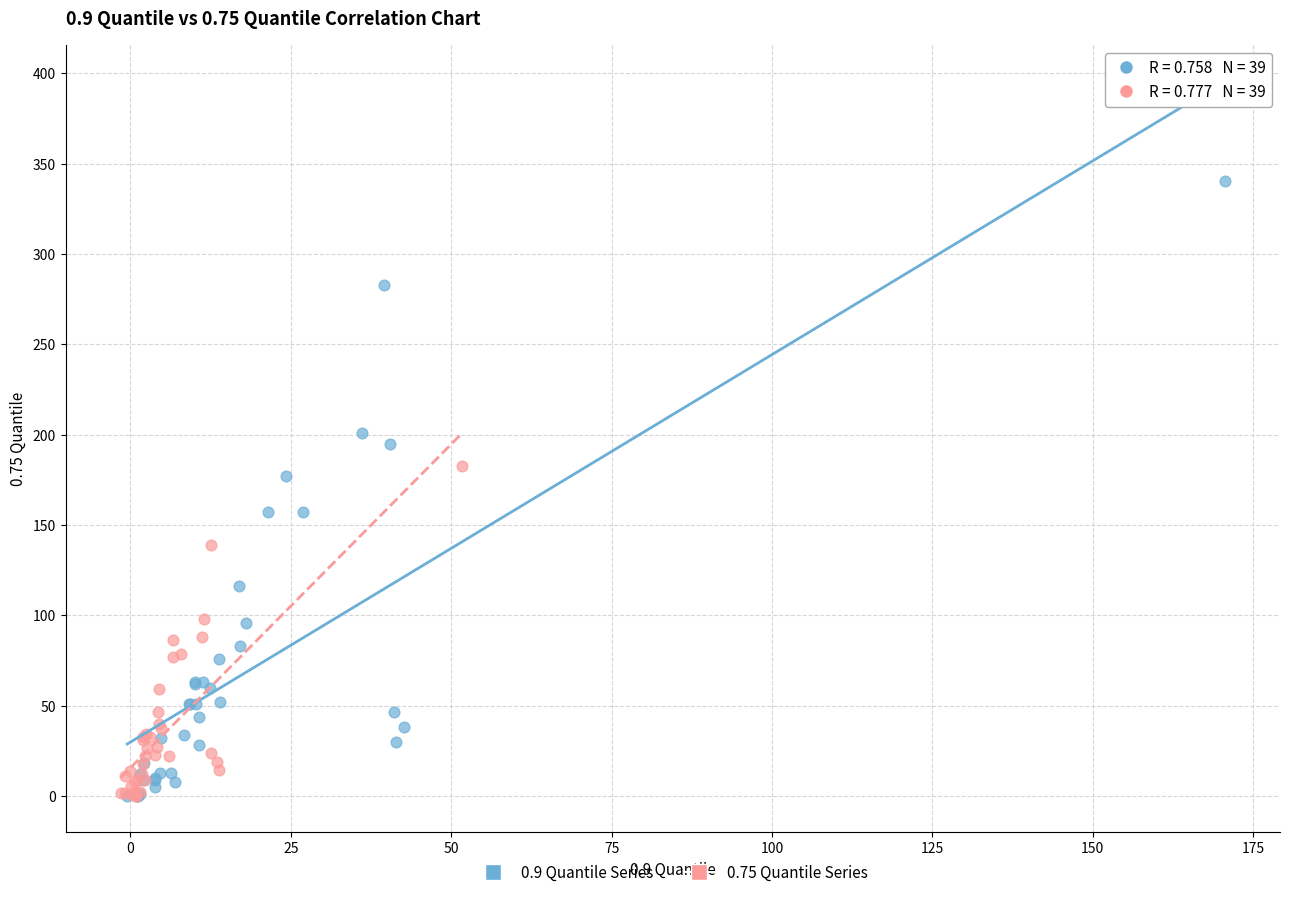

Which series has the largest Y range (max minus min)?

0.9 Quantile Series